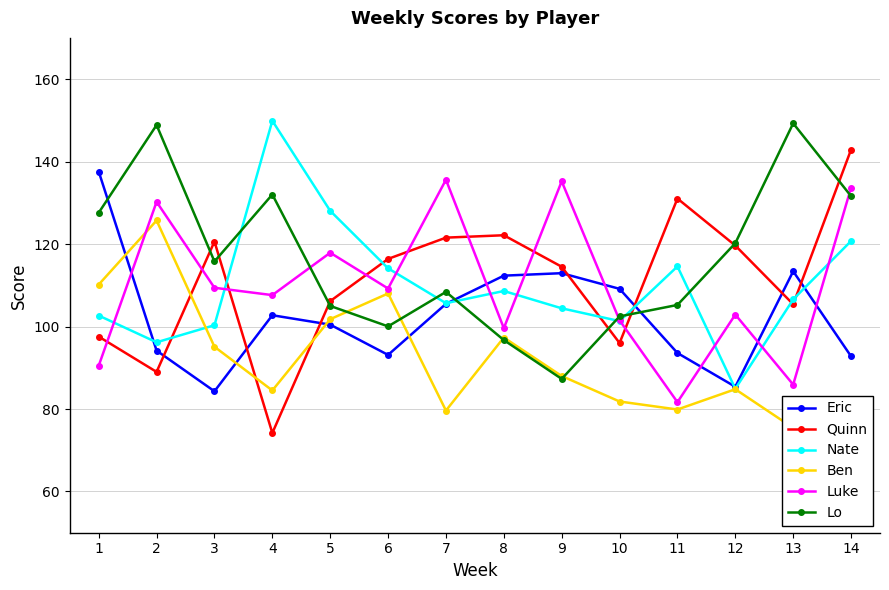

At how many categories does at least one series exceed 140?

4